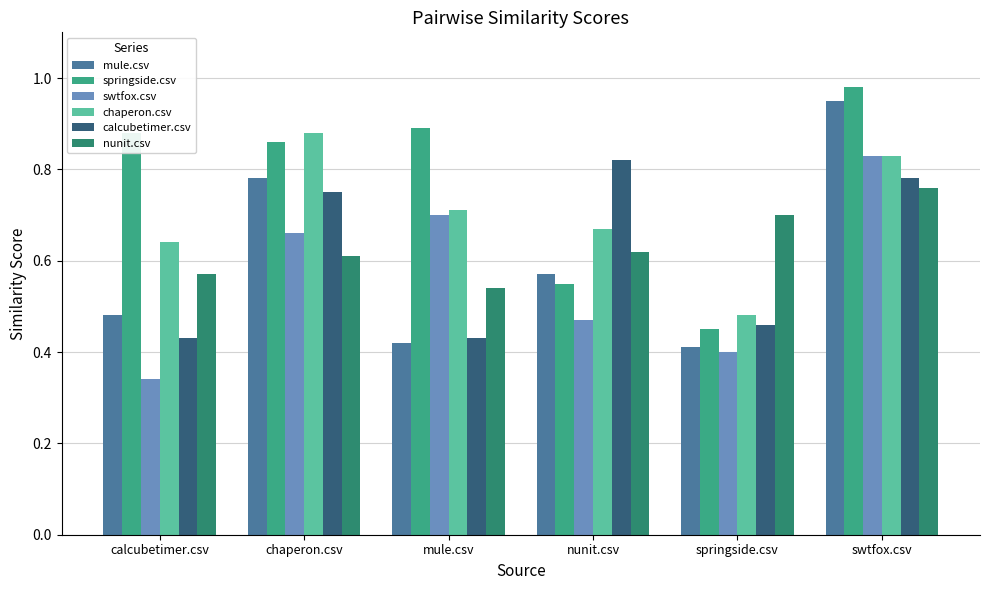

Rank the series at swtfox.csv from highest to lowest value.

springside.csv, mule.csv, swtfox.csv, chaperon.csv, calcubetimer.csv, nunit.csv